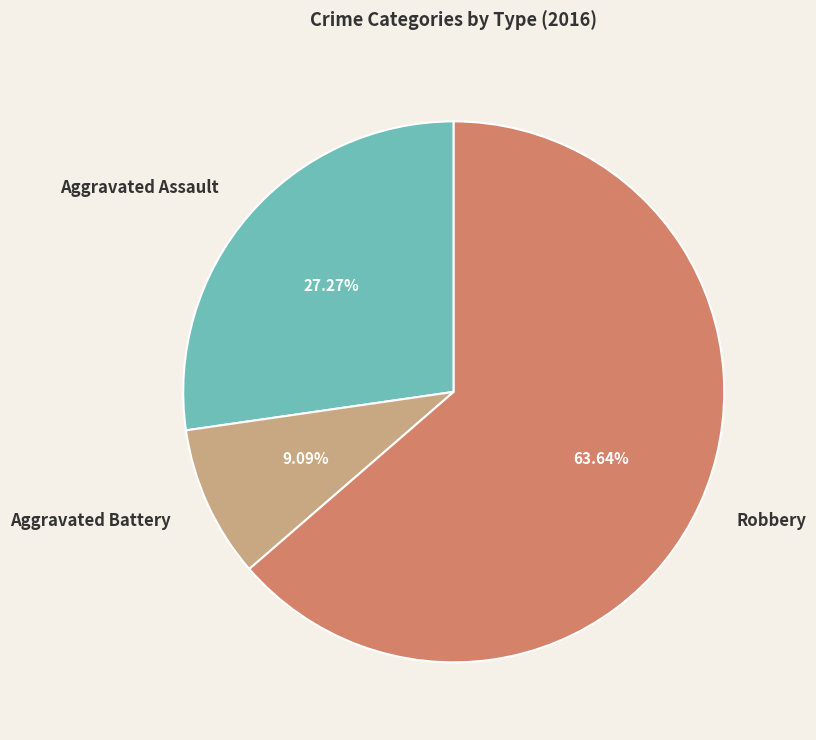

Count the number of slices in the pie.

3